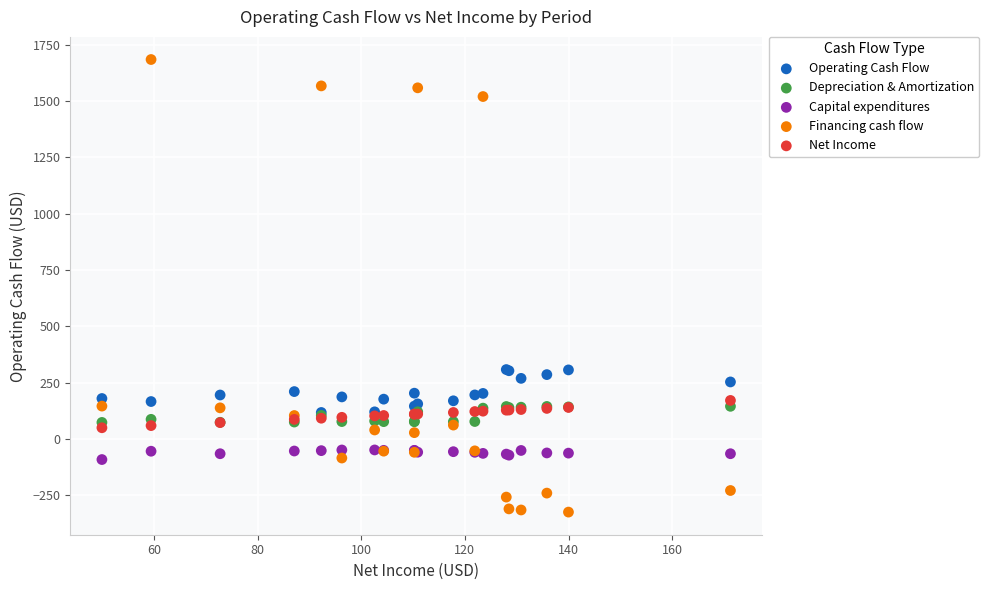

Which series has the widest spread of Y values?

Financing cash flow